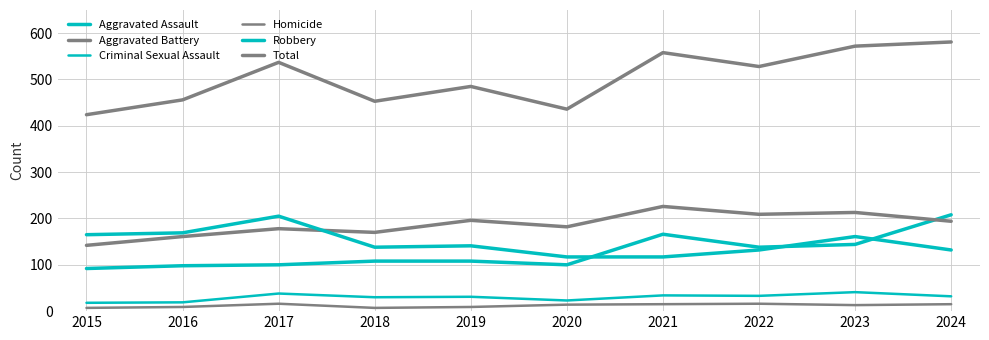

At how many categories does at least one series exceed 193?

10